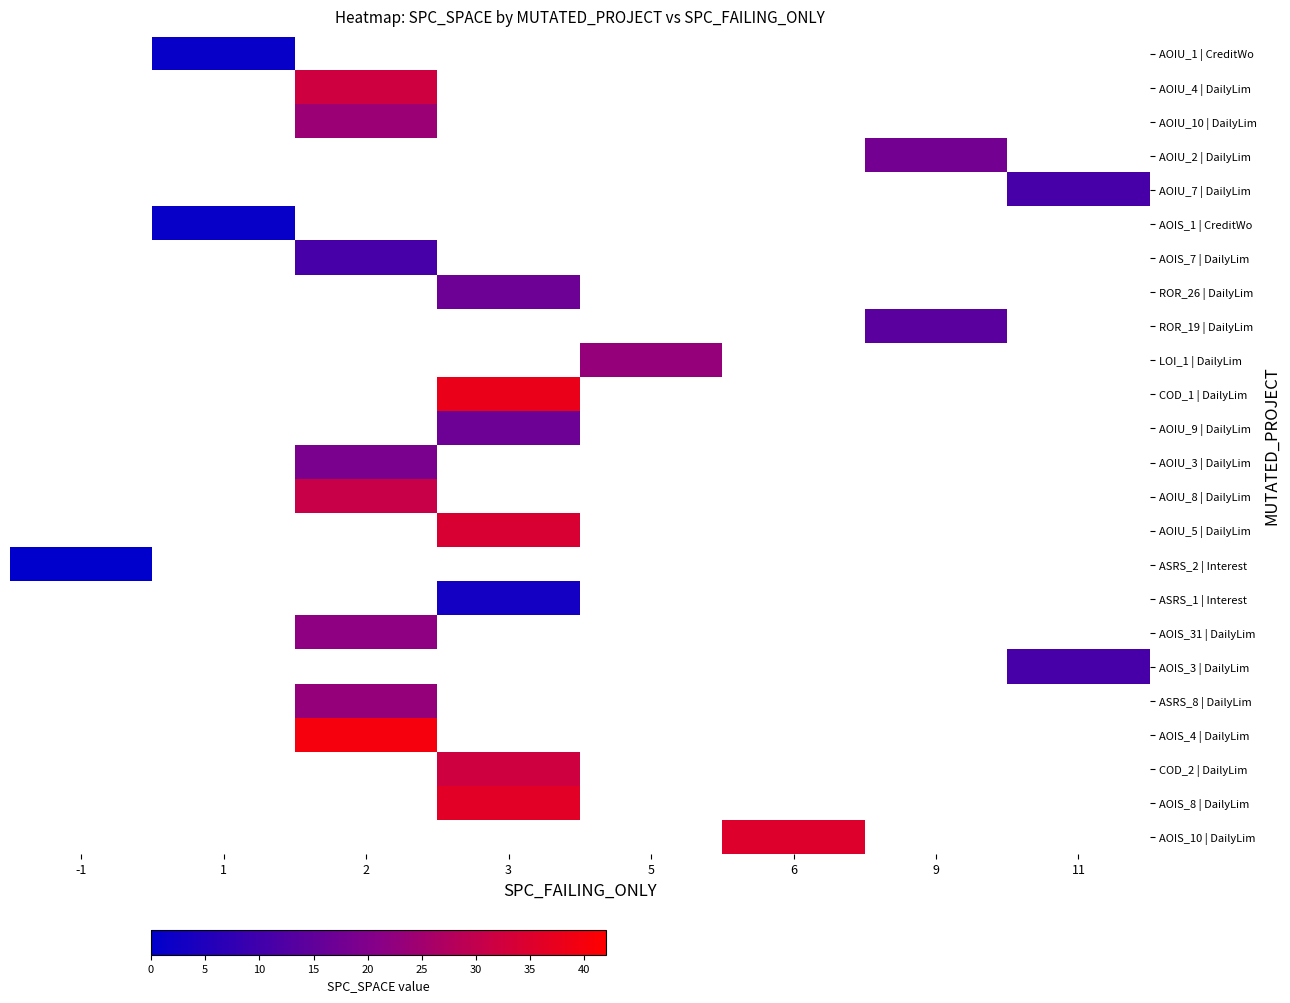

Which category has the lowest value across all series?

-1